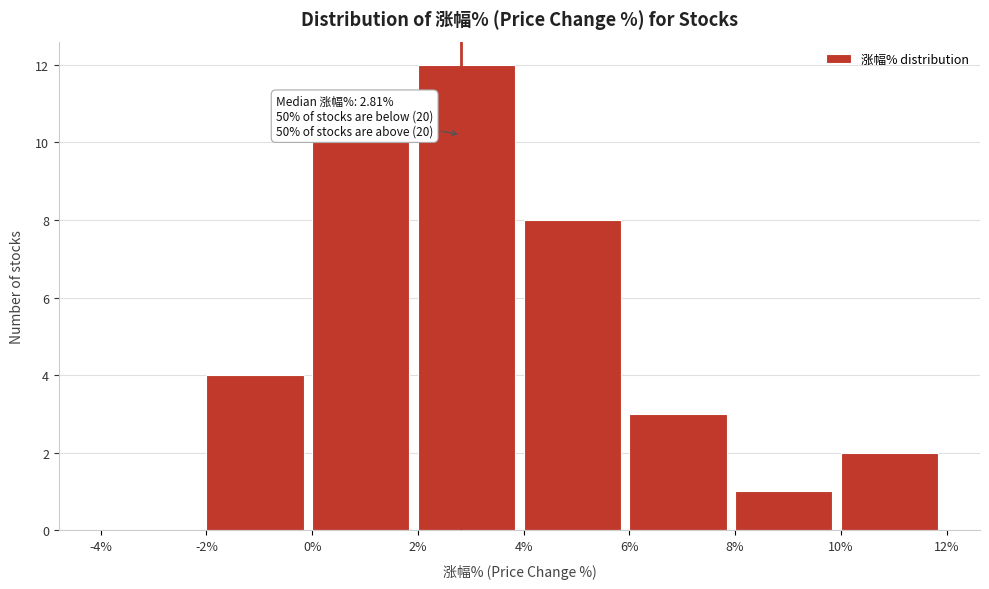

Which range on the x-axis has the tallest bar?

2% to 4%